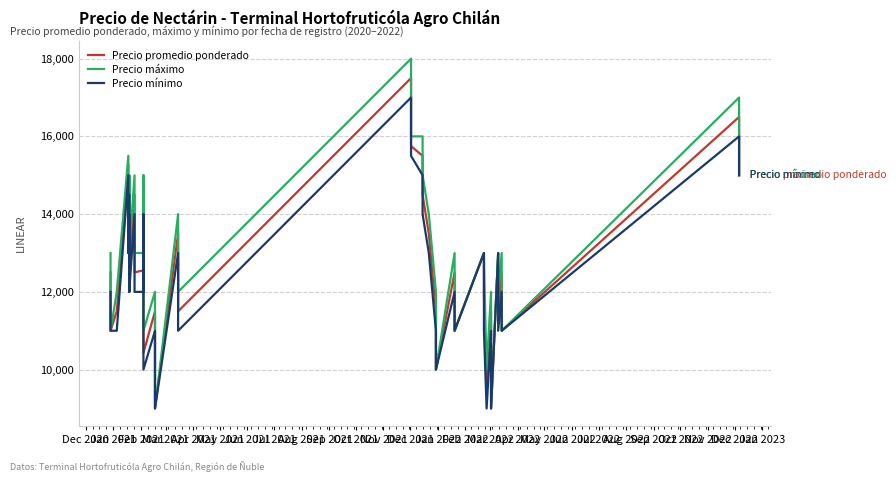

List the series in order of their peak value, lowest first.

Precio mínimo, Precio promedio ponderado, Precio máximo